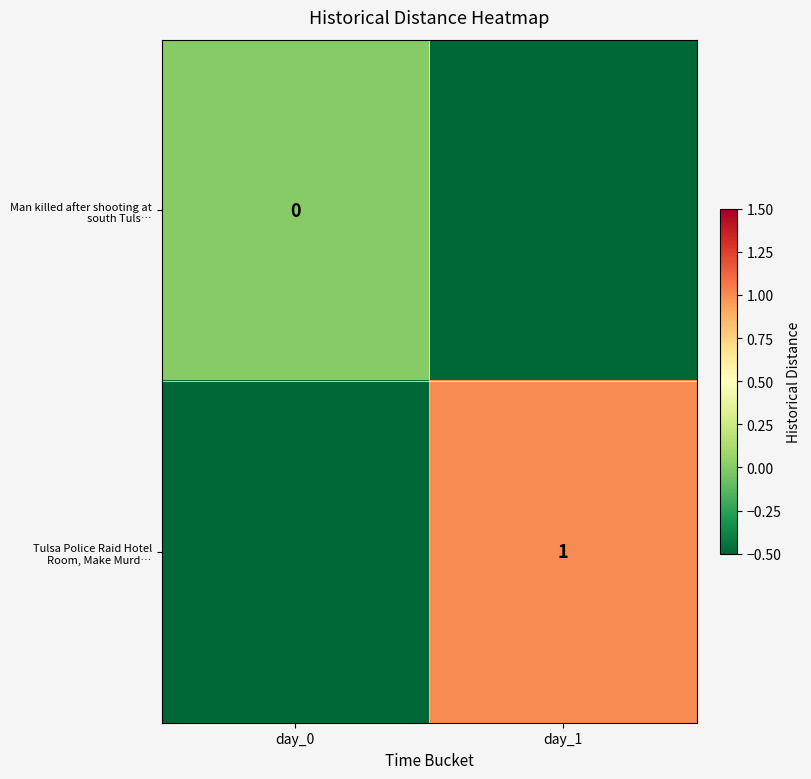

How many data points does each series have?

2